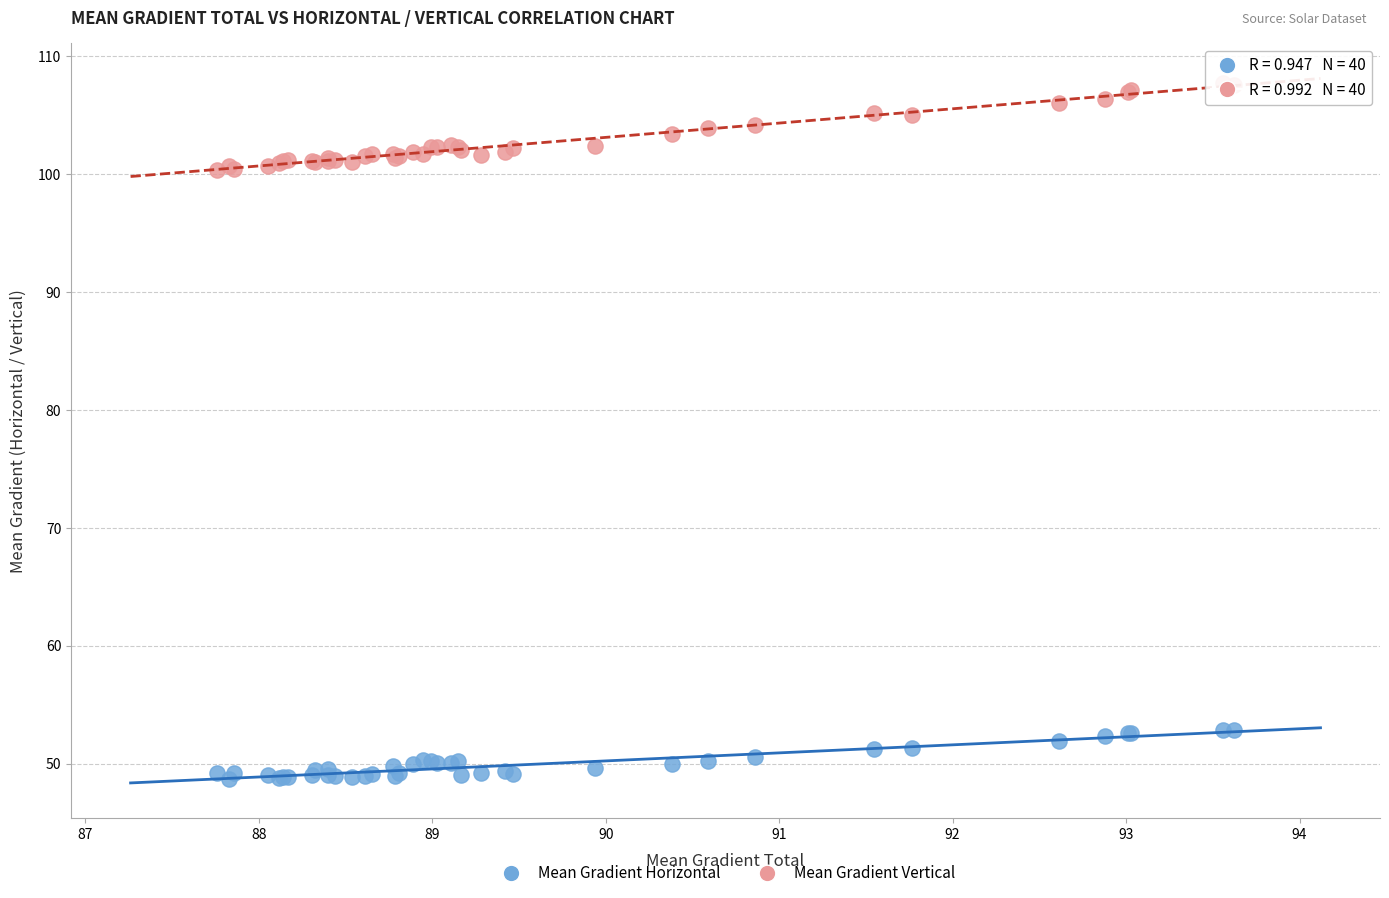

What are all the series names shown in the legend?

Mean Gradient Horizontal, Mean Gradient Vertical